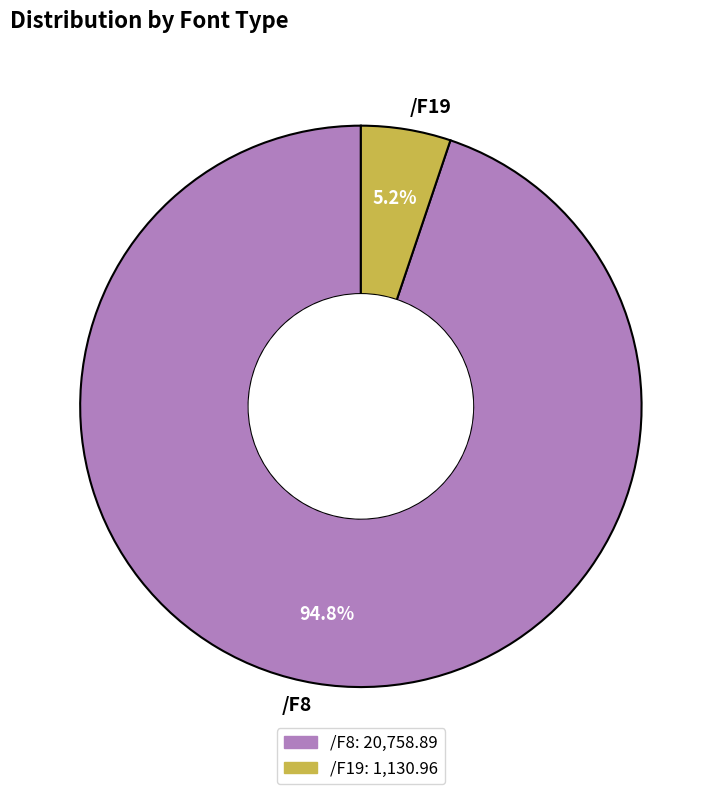

To the nearest percent, what percentage of the pie is /F8?

95%